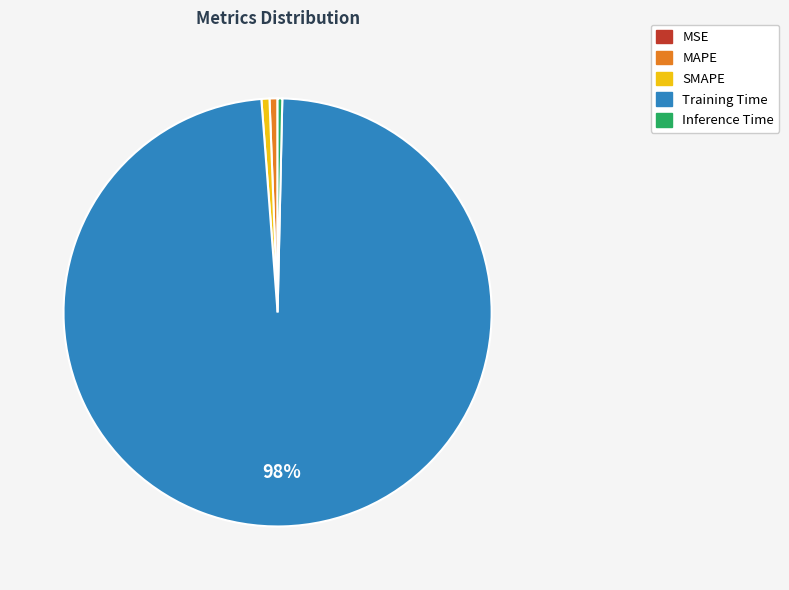

True or false: SMAPE accounts for 1% of the total.

True